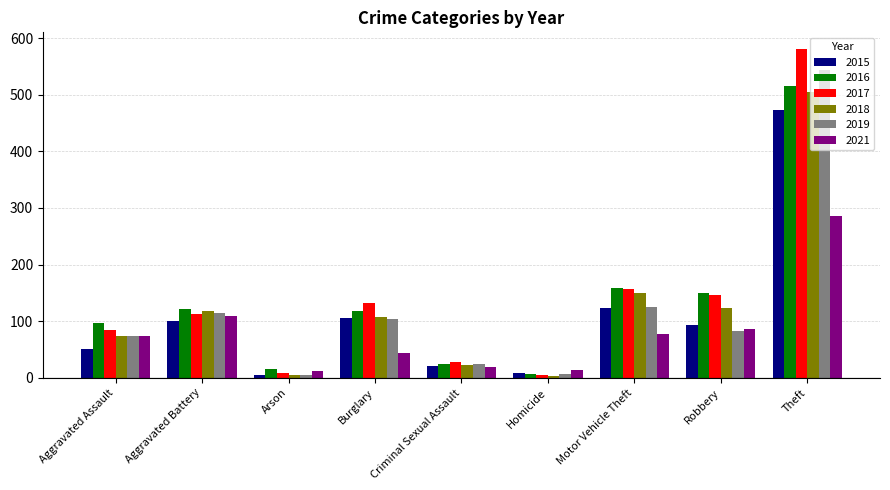

Which series has the largest total across all categories?

2017